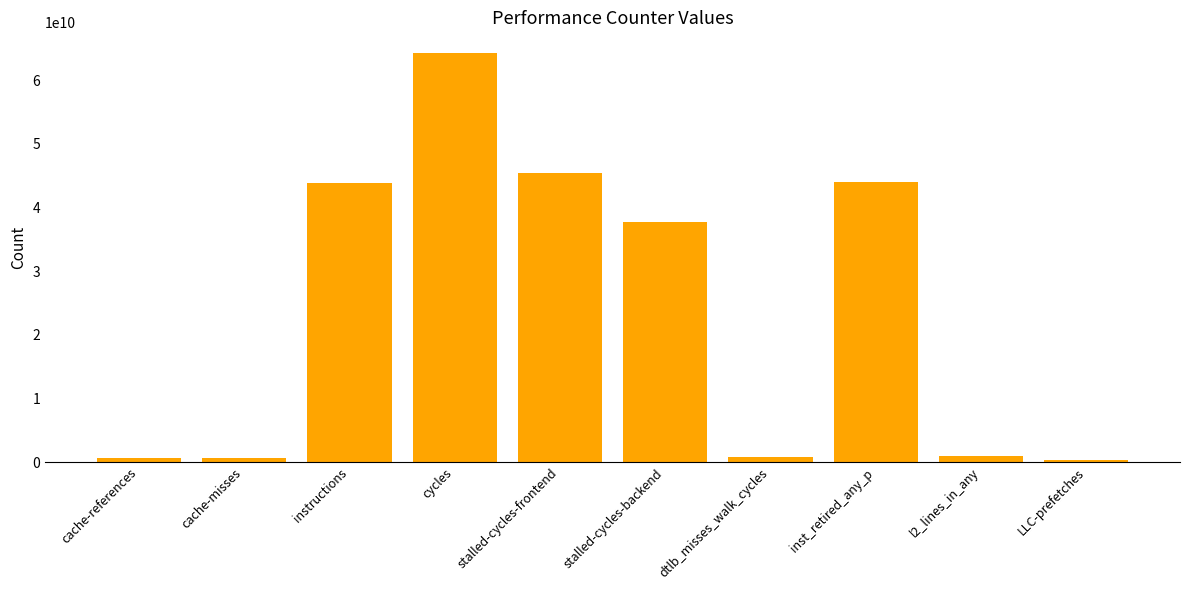

True or false: the data shows 627728267 at cache-references.

True